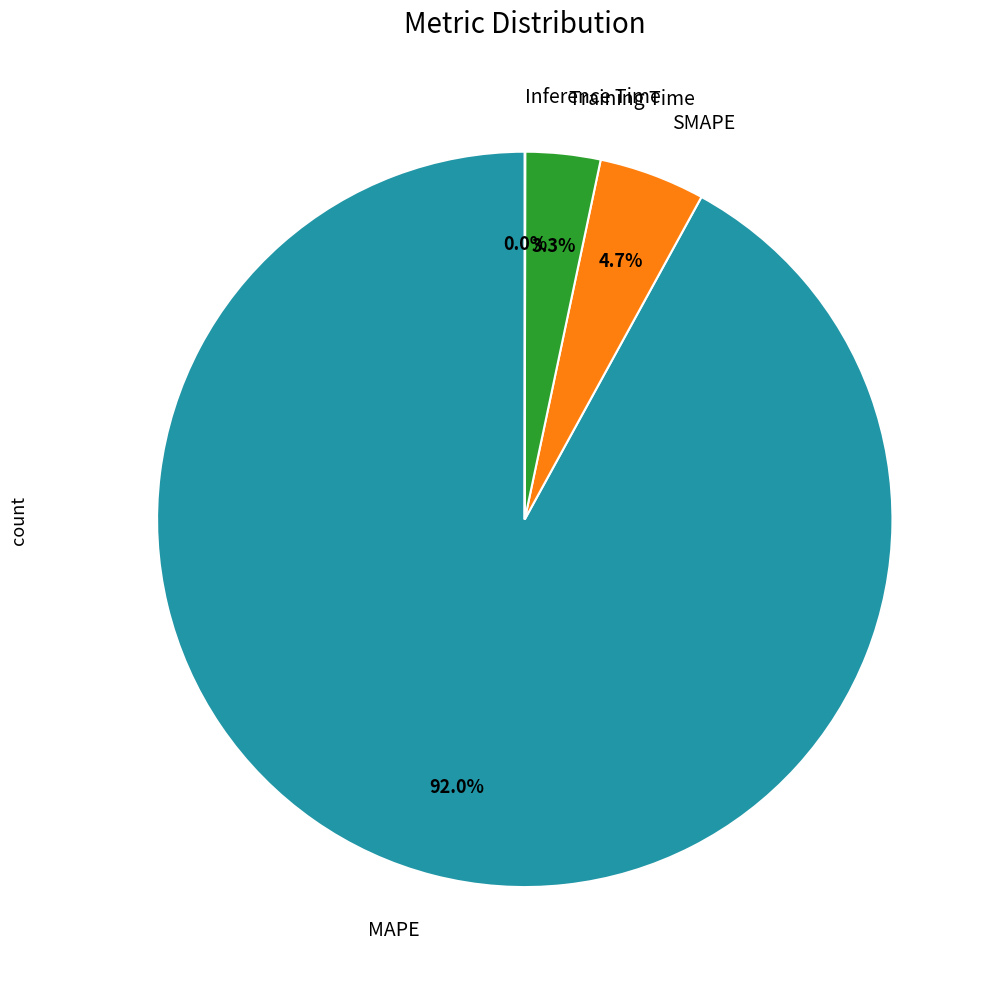

Is there a majority slice in this chart?

Yes